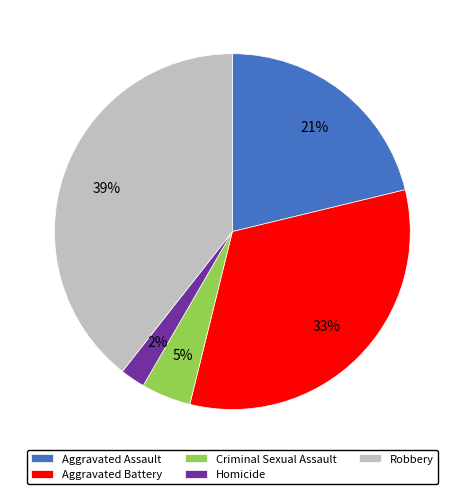

Which category has the biggest portion of the pie?

Robbery